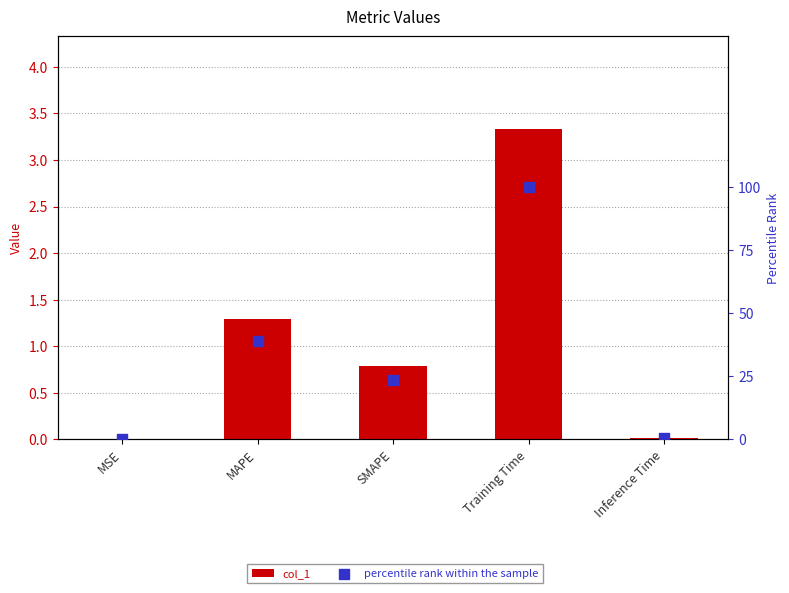

At which category is the sum across all series the highest?

Training Time